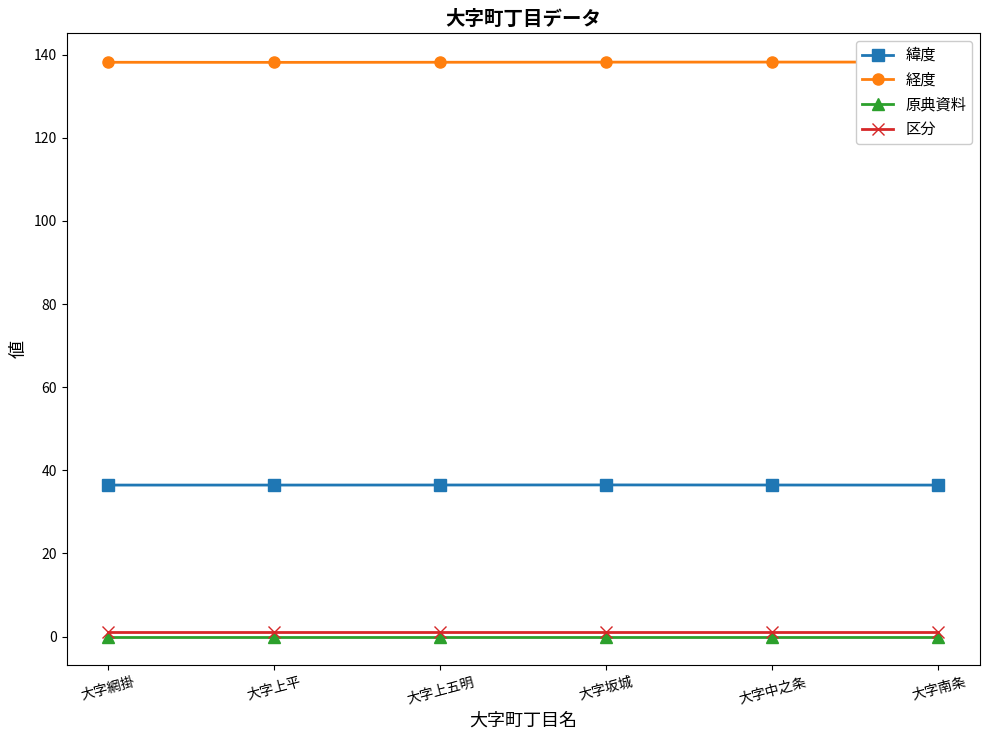

What is the value of the 経度 point at the 2nd from the left?

138.1